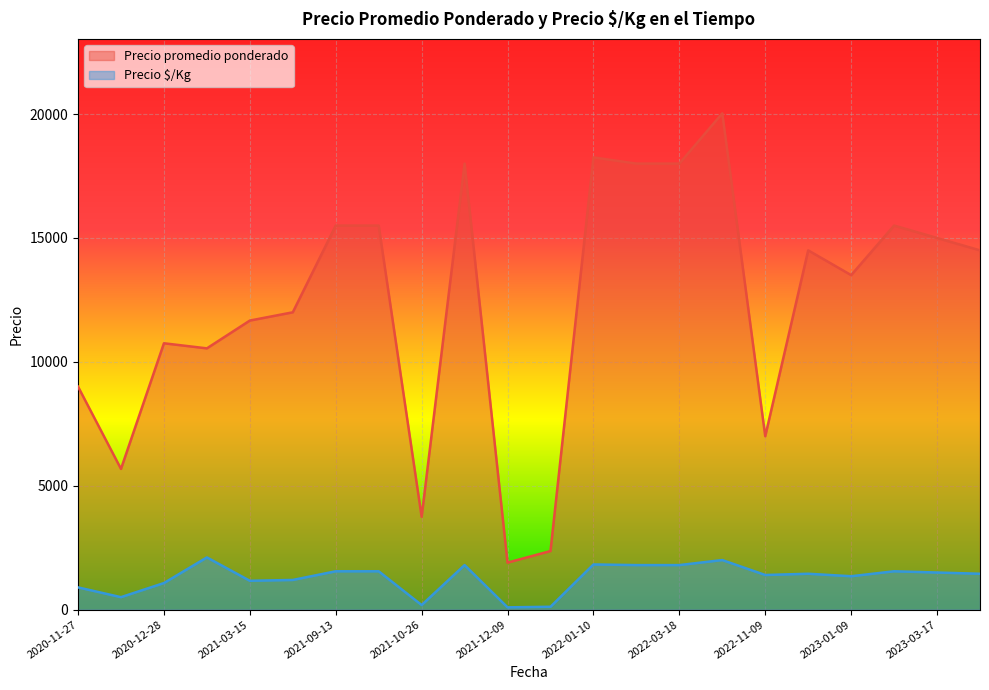

True or false: Precio promedio ponderado and Precio $/Kg intersect in this chart.

False